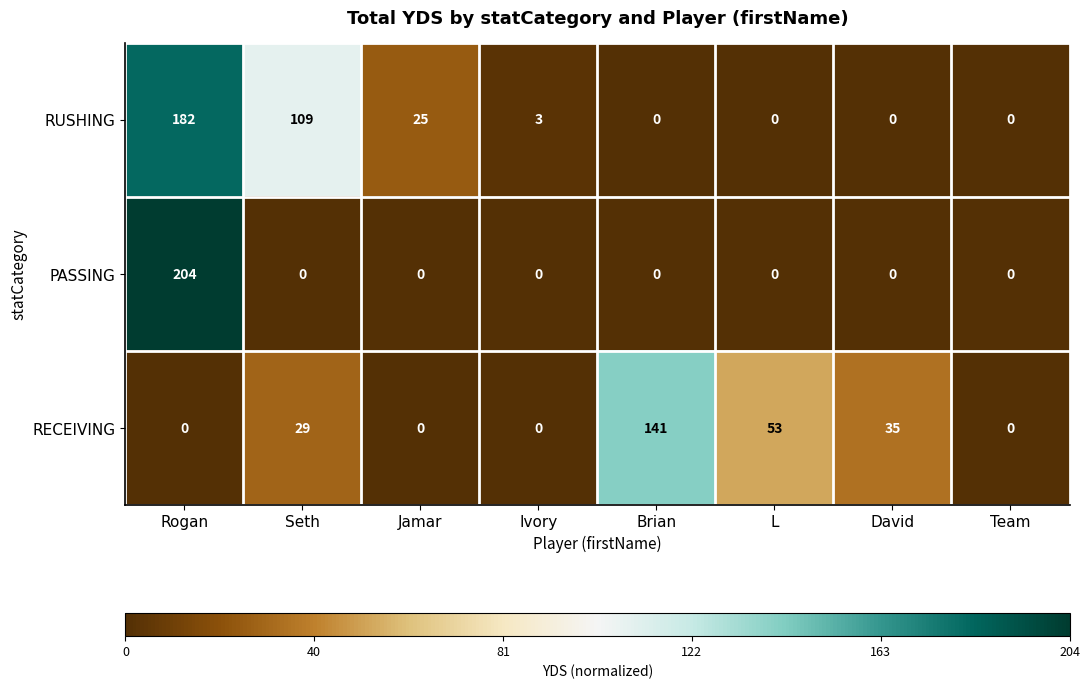

Reading left to right, what are all the values shown in this chart?

RUSHING: 182	109	25	3	0	0	0	0
PASSING: 204	0	0	0	0	0	0	0
RECEIVING: 0	29	0	0	141	53	35	0